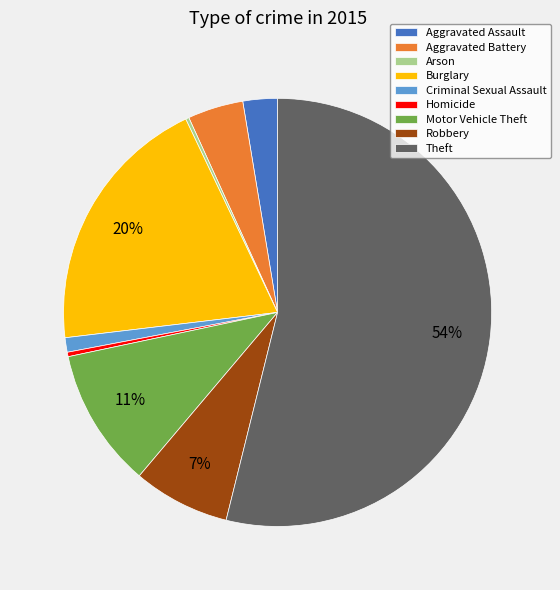

Which category has the biggest portion of the pie?

Theft